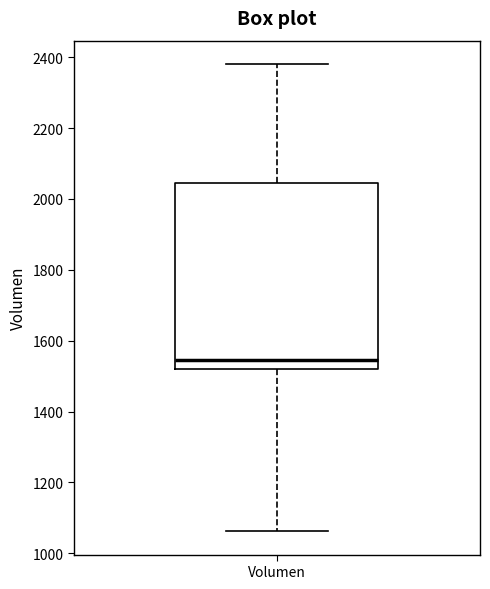

Transcribe this box plot: give where the median line is, the range the box spans, and where the two whiskers end, as read against the y-axis. The values are not printed on the chart, so give them approximately, as read against the axis.

median 1540, box 1520 to 2040, whiskers 1060 to 2380